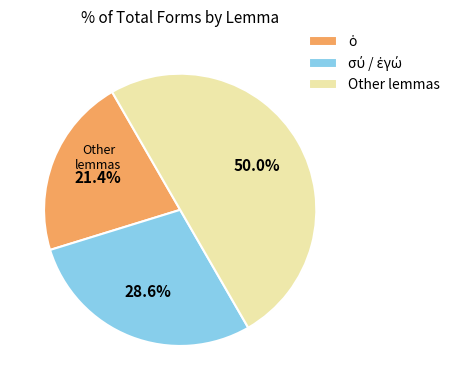

Which slice is the largest?

Other lemmas